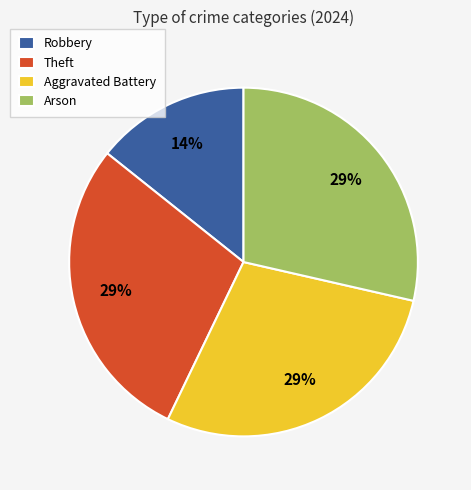

Is the sum of Aggravated Battery and Theft greater than half?

Yes